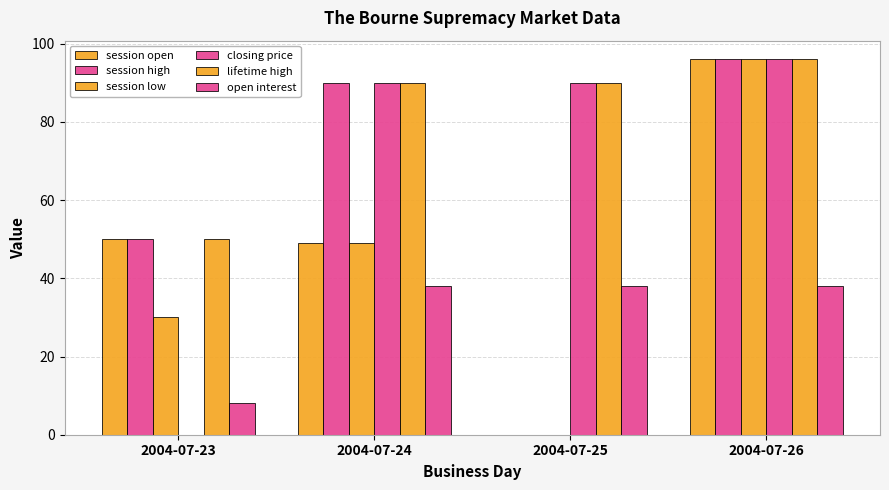

Count the number of categories in the chart.

4